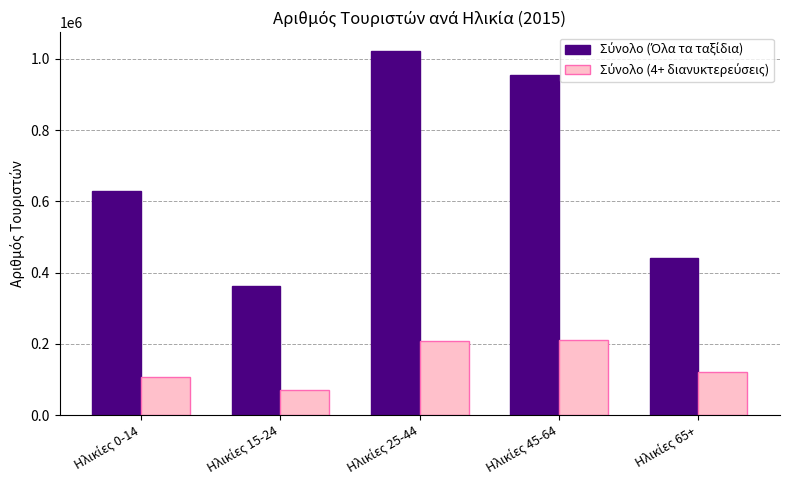

What is the smallest value displayed?

70565